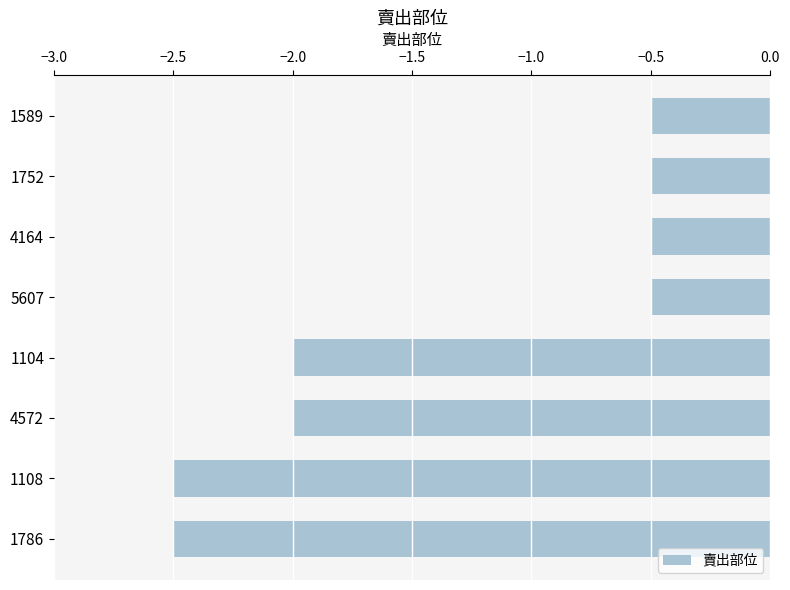

What is the difference between the maximum and minimum values?

2.0